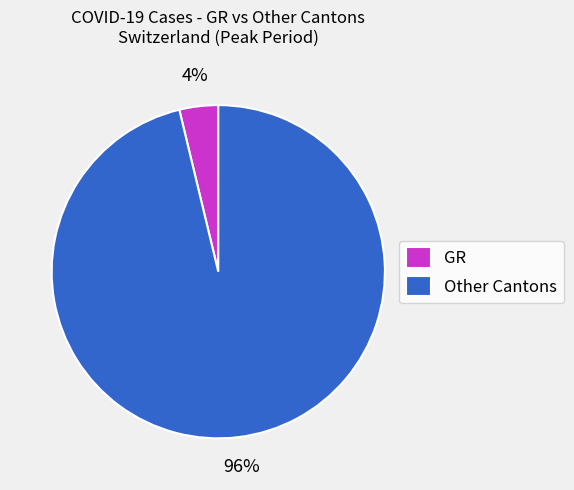

To the nearest percent, what is the average slice percentage?

50%